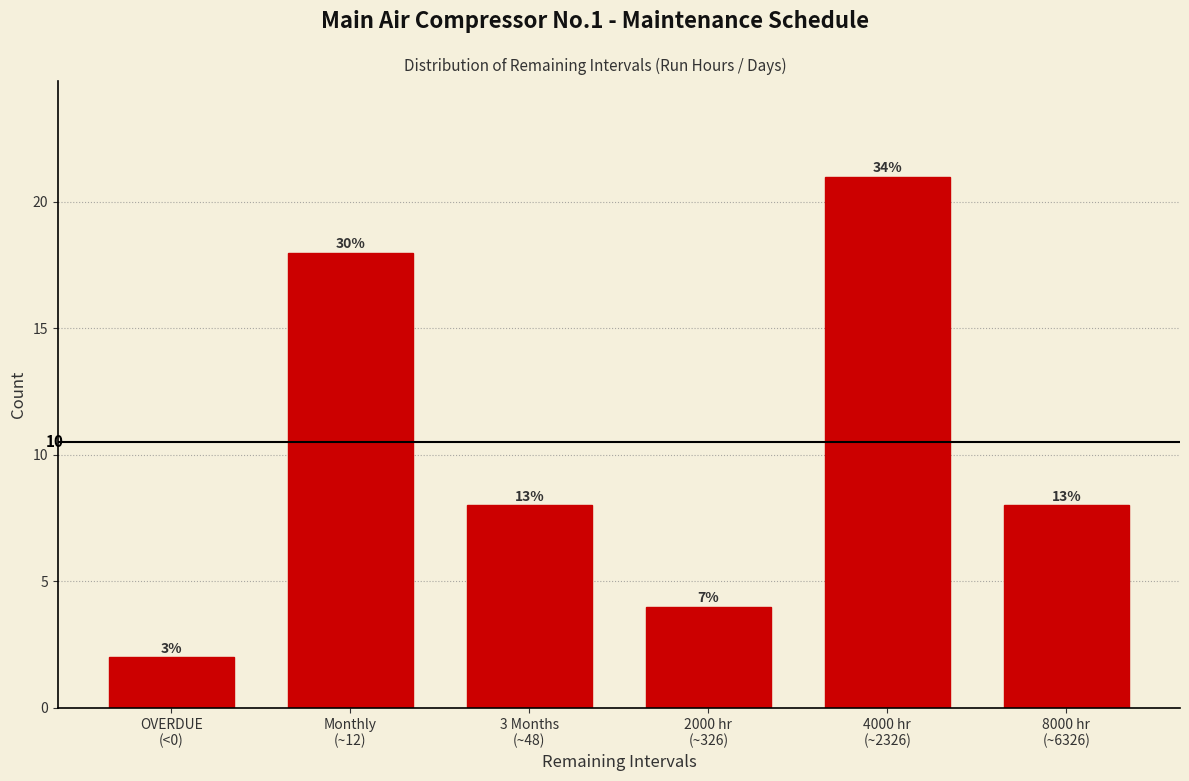

How many bars are there in total?

6